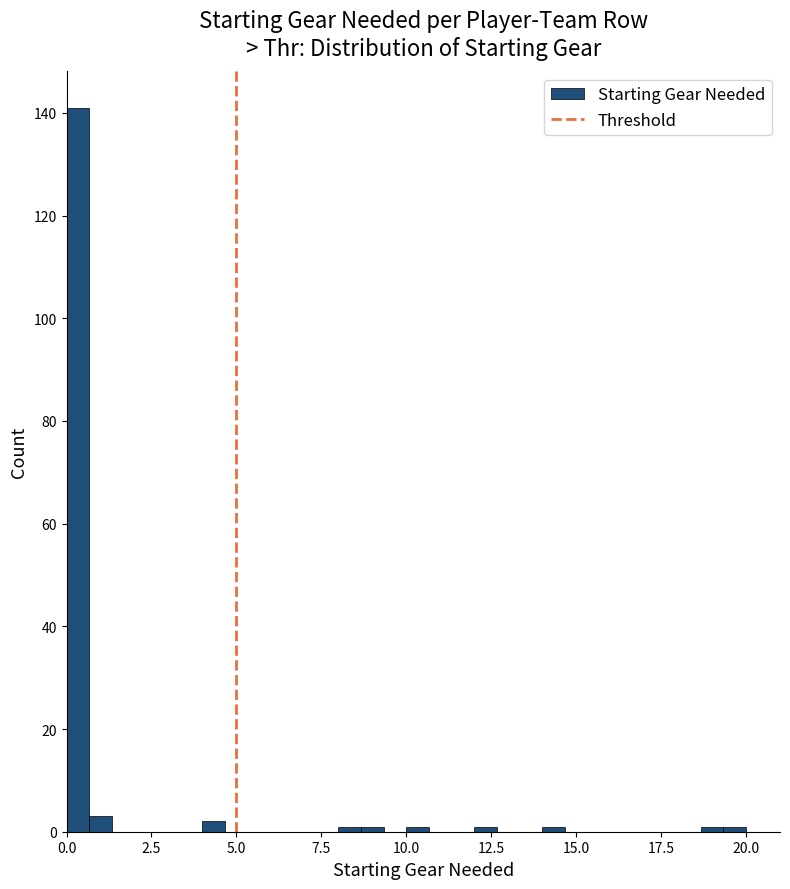

Read against the x-axis, roughly where is the centre of the tallest bar?

0.5